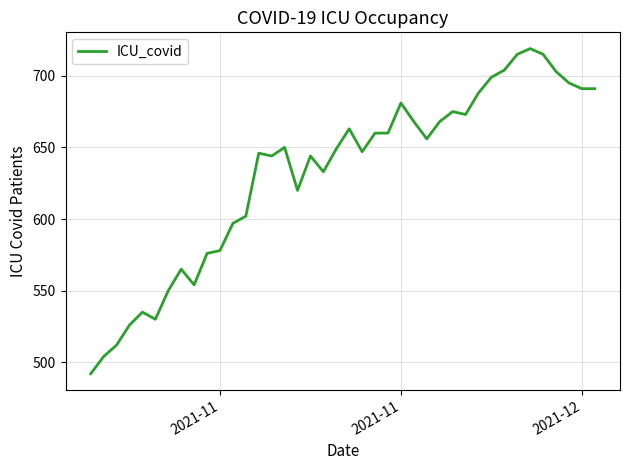

How many categories are shown in the chart?

40